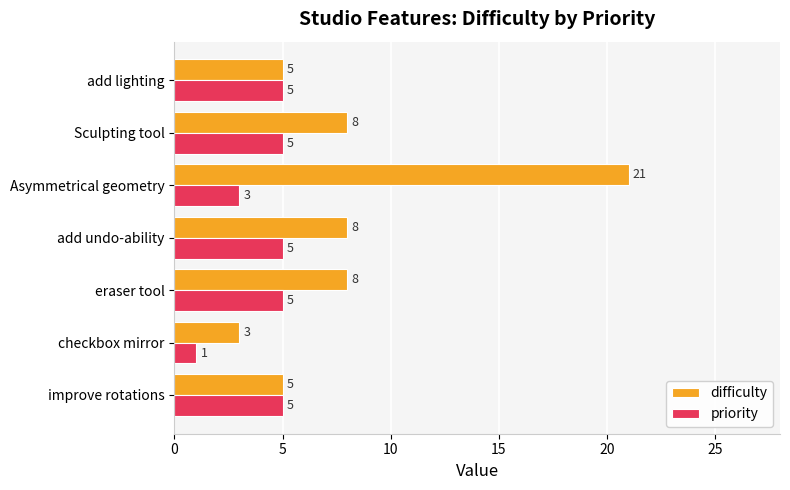

What is the greatest value displayed?

21